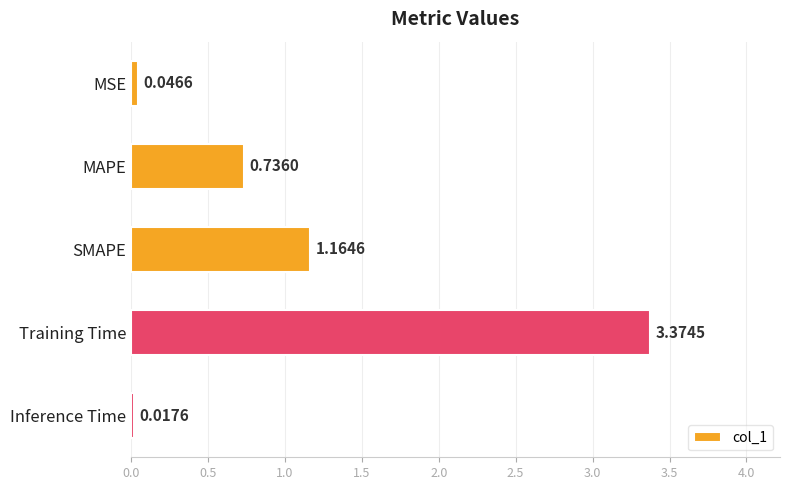

How many series are shown in this chart?

1